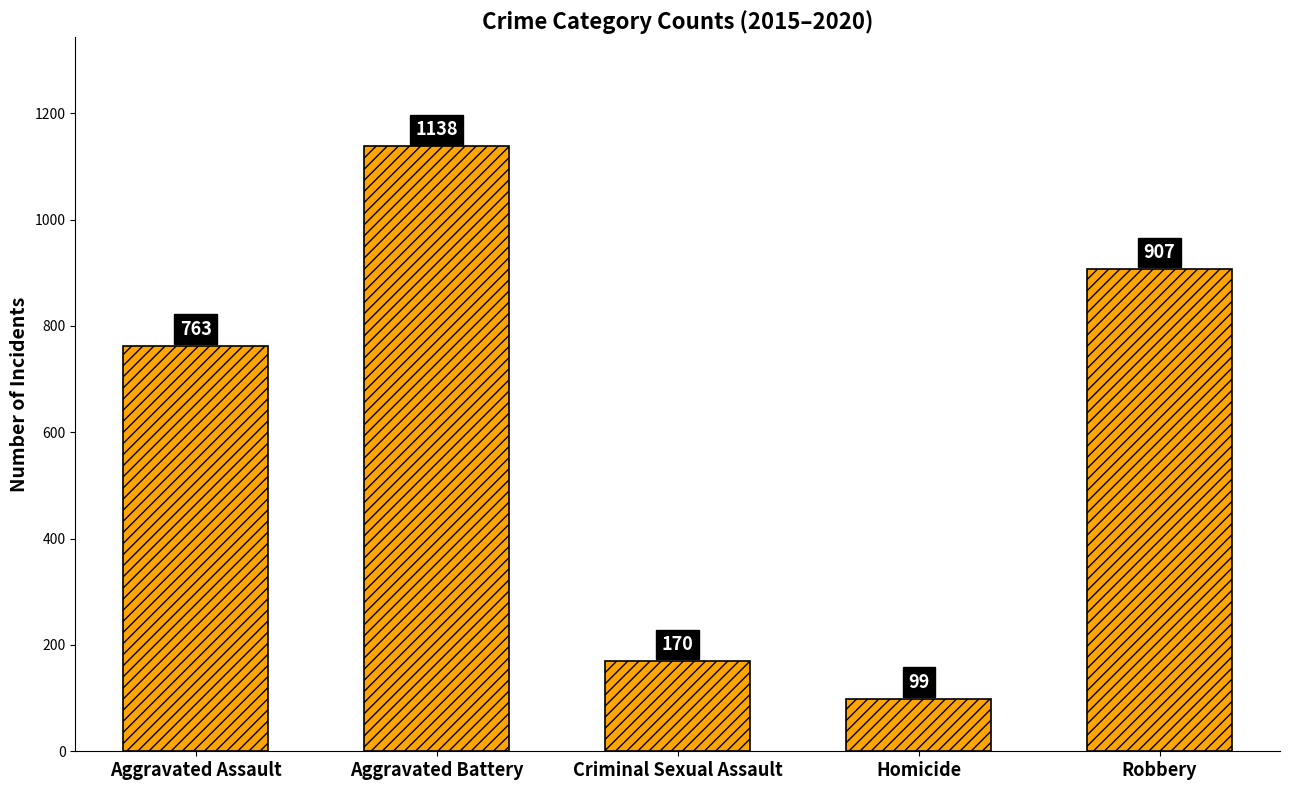

Read the value at Aggravated Battery.

1138